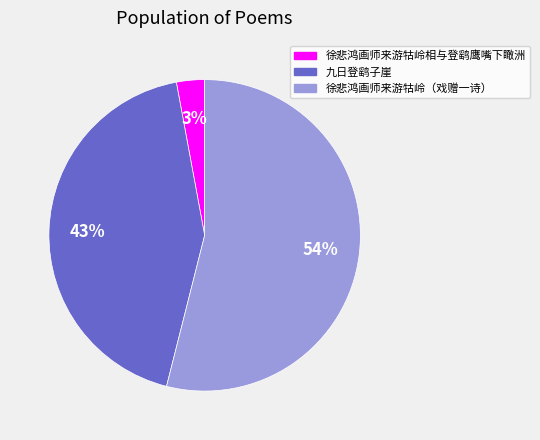

To the nearest percent, what is the difference between the largest and smallest slice percentages?

51%